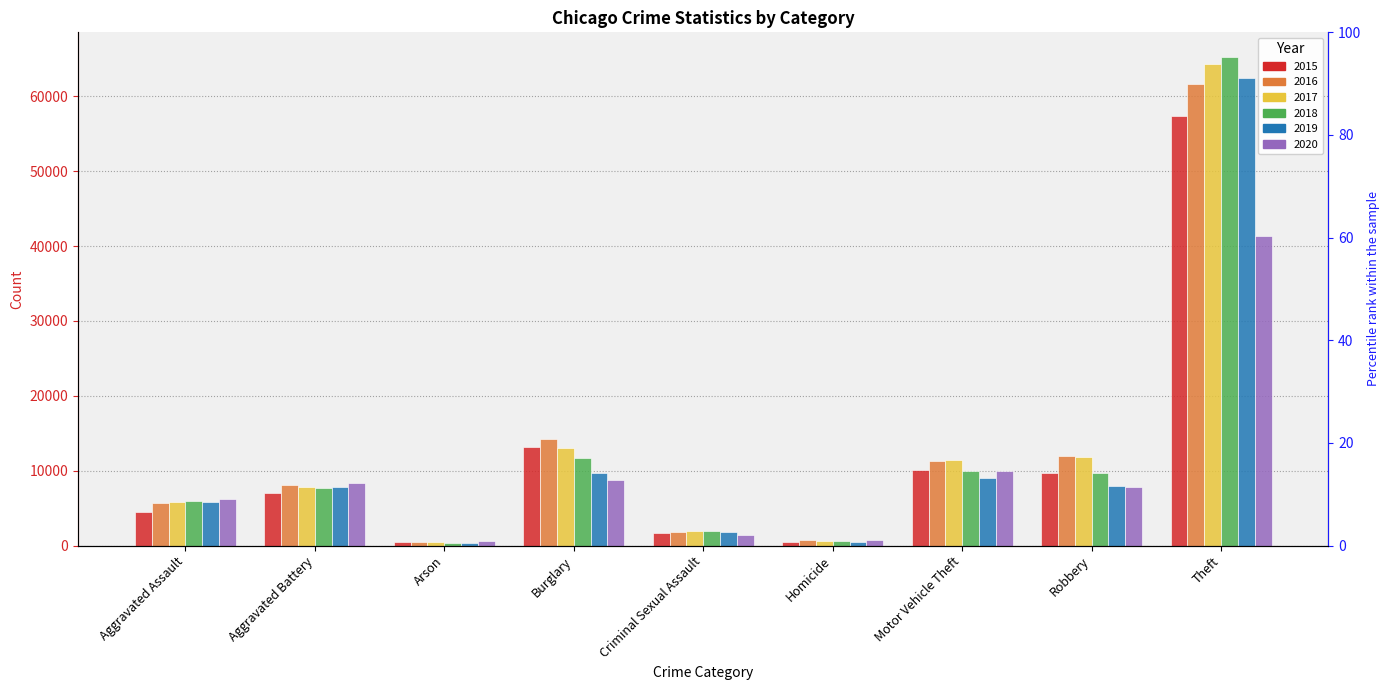

Between Criminal Sexual Assault and Motor Vehicle Theft, which is larger?

Motor Vehicle Theft